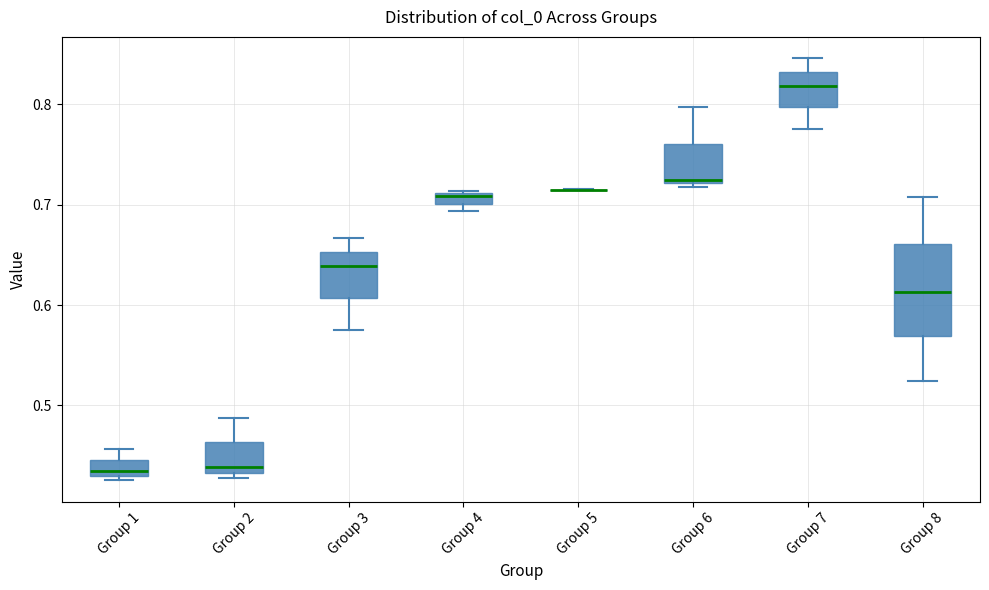

Which box is the tallest, from its lower edge to its upper edge?

Group 8